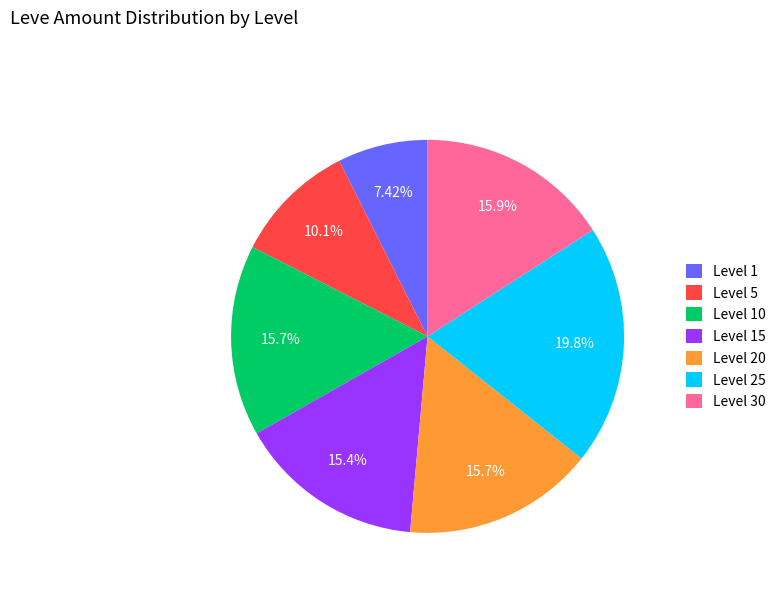

What is the ratio of the value at Level 10 to the value at Level 15?

1.0